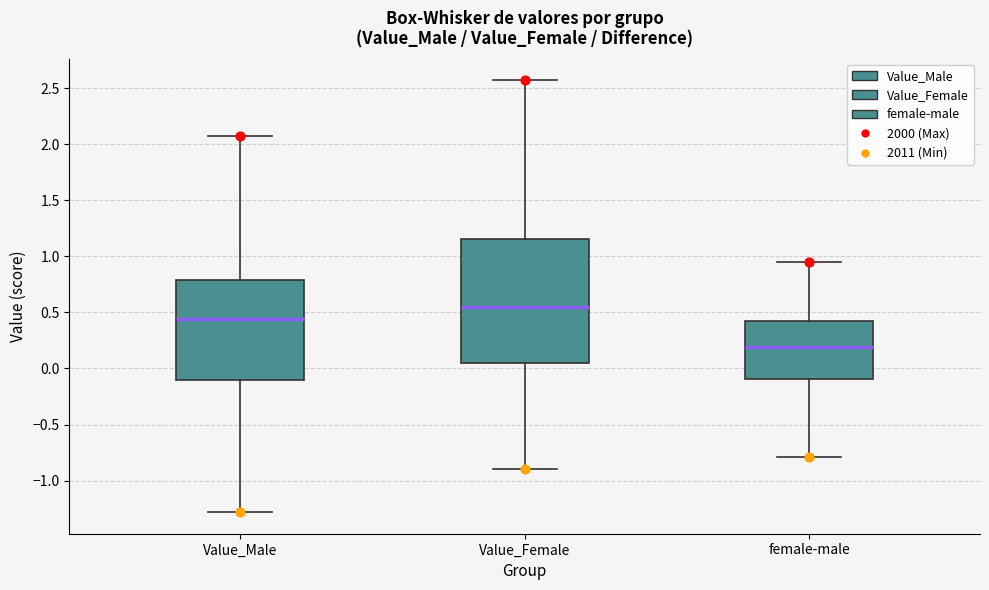

Reading left to right, read every box against the y-axis: the position of its median line, the range the box covers, and the ends of its whiskers. The values are not printed on the chart, so give them approximately, as read against the axis.

Value_Male: median 0.45, box -0.10 to 0.80, whiskers -1.30 to 2.05
Value_Female: median 0.55, box 0.05 to 1.15, whiskers -0.90 to 2.55
female-male: median 0.20, box -0.10 to 0.40, whiskers -0.80 to 0.95